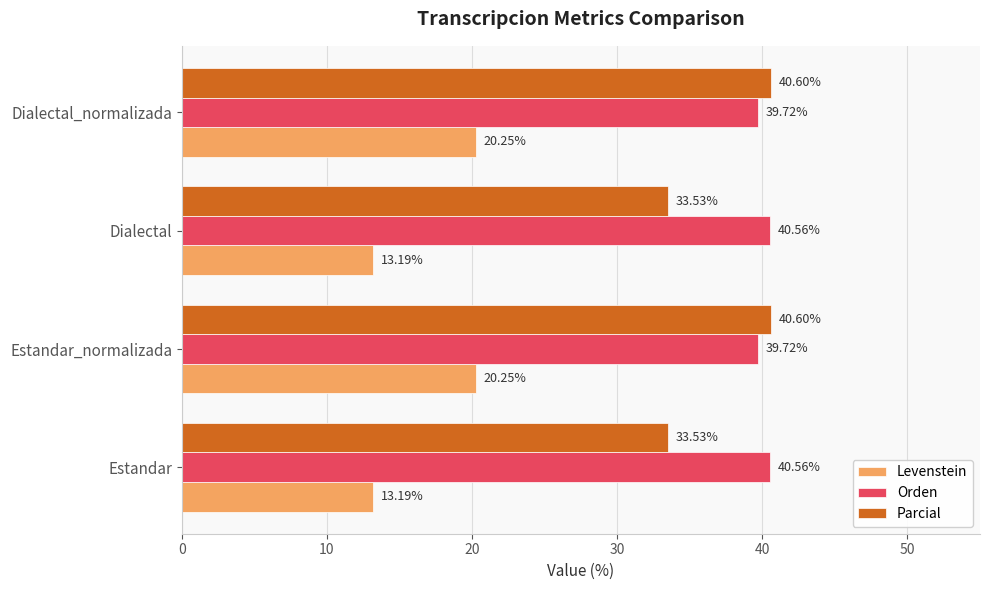

What are all the series names shown in the legend?

Levenstein, Orden, Parcial